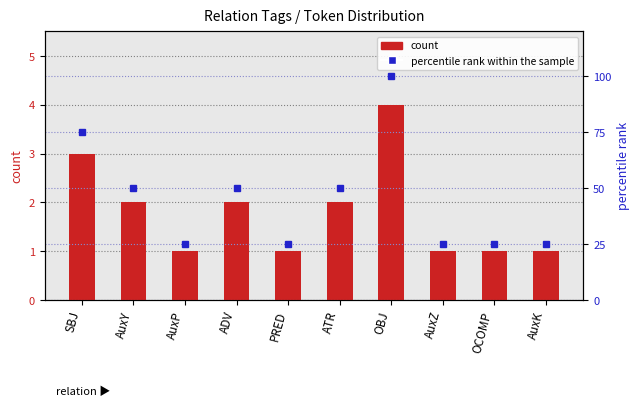

What are all the series names shown in the legend?

count, percentile rank within the sample